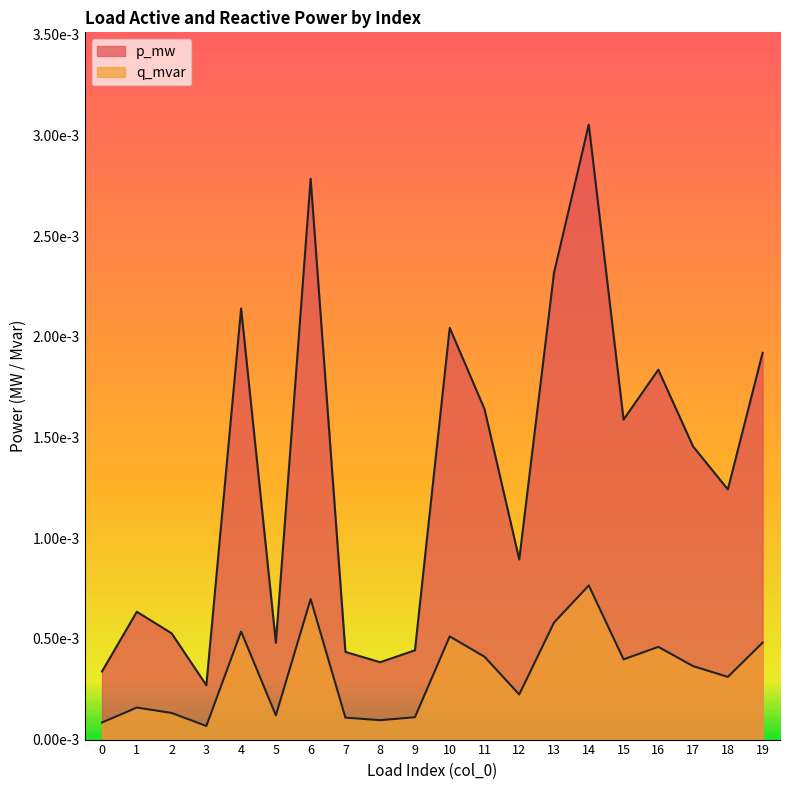

Does the chart have visible grid lines?

No